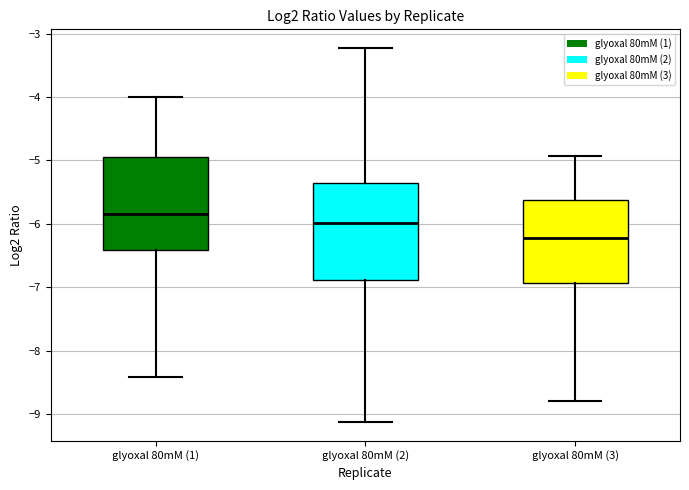

Reading left to right, read every box against the y-axis: the position of its median line, the range the box covers, and the ends of its whiskers. The values are not printed on the chart, so give them approximately, as read against the axis.

glyoxal 80mM (1): median -5.8, box -6.4 to -4.9, whiskers -8.4 to -4.0
glyoxal 80mM (2): median -6.0, box -6.9 to -5.4, whiskers -9.1 to -3.2
glyoxal 80mM (3): median -6.2, box -6.9 to -5.6, whiskers -8.8 to -4.9